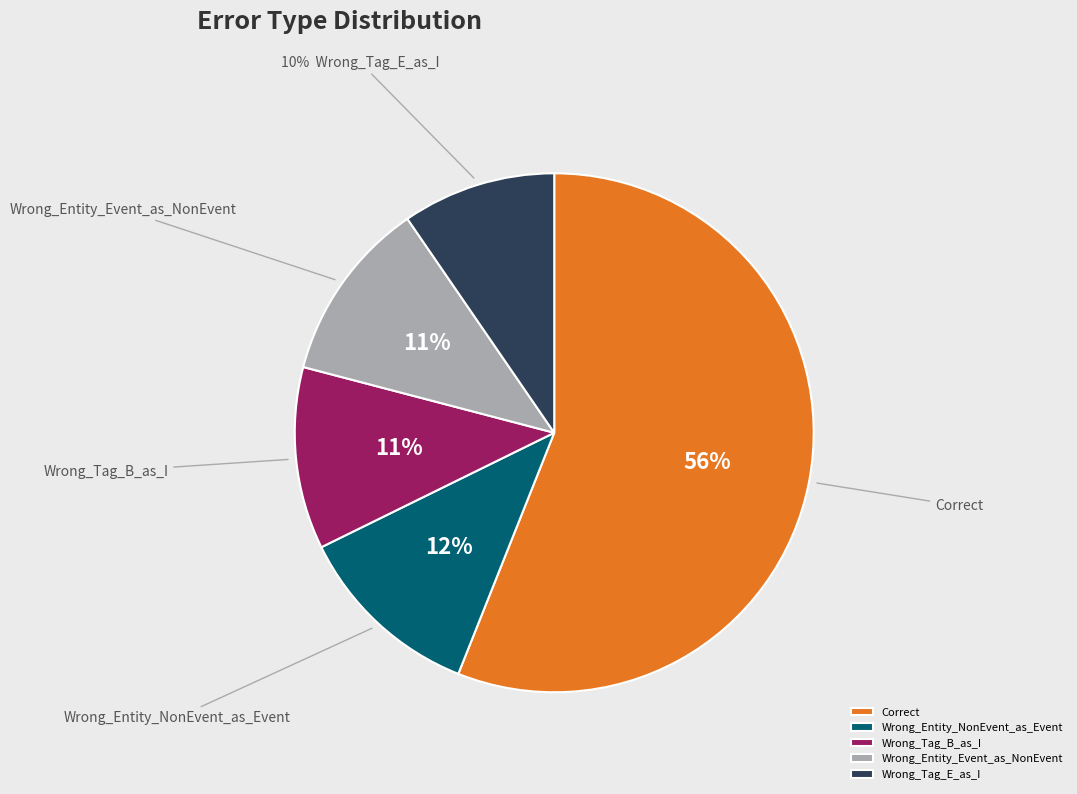

Which category accounts for the majority?

Correct